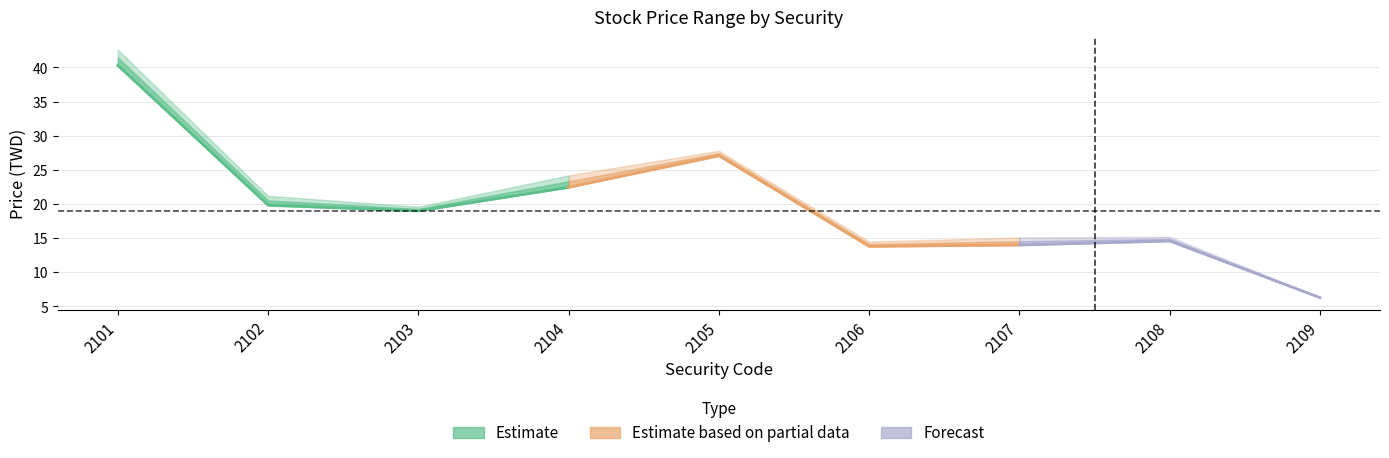

True or false: close and low intersect in this chart.

False